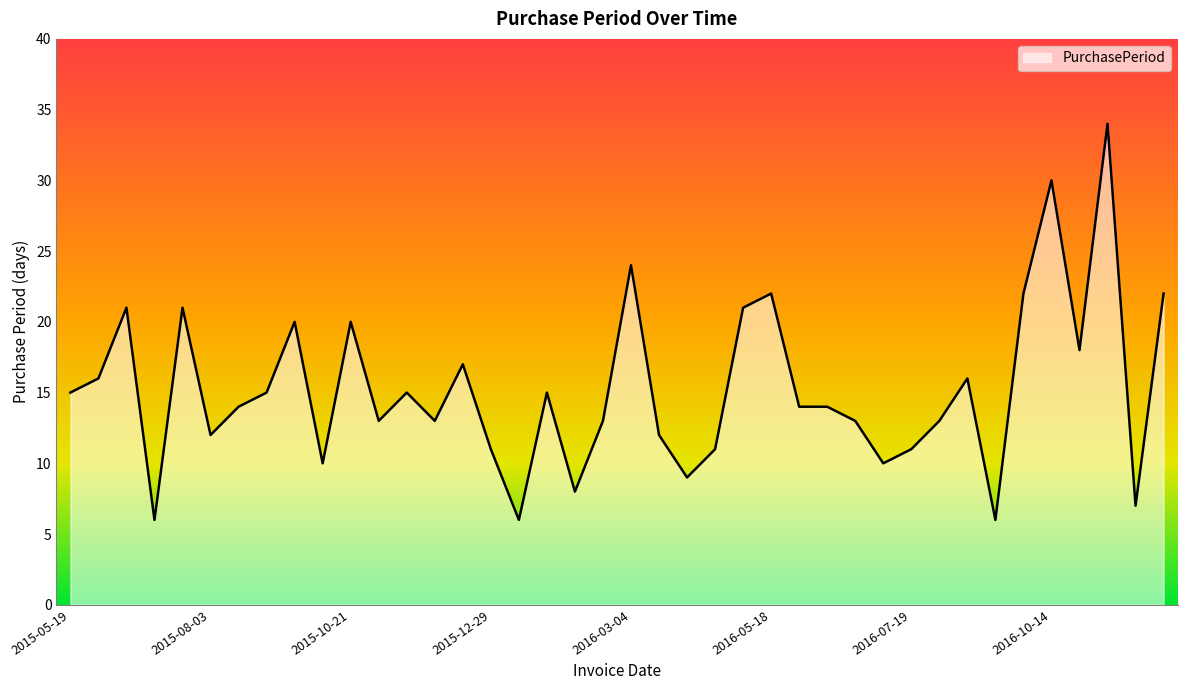

What is the minimum value shown in the chart?

6